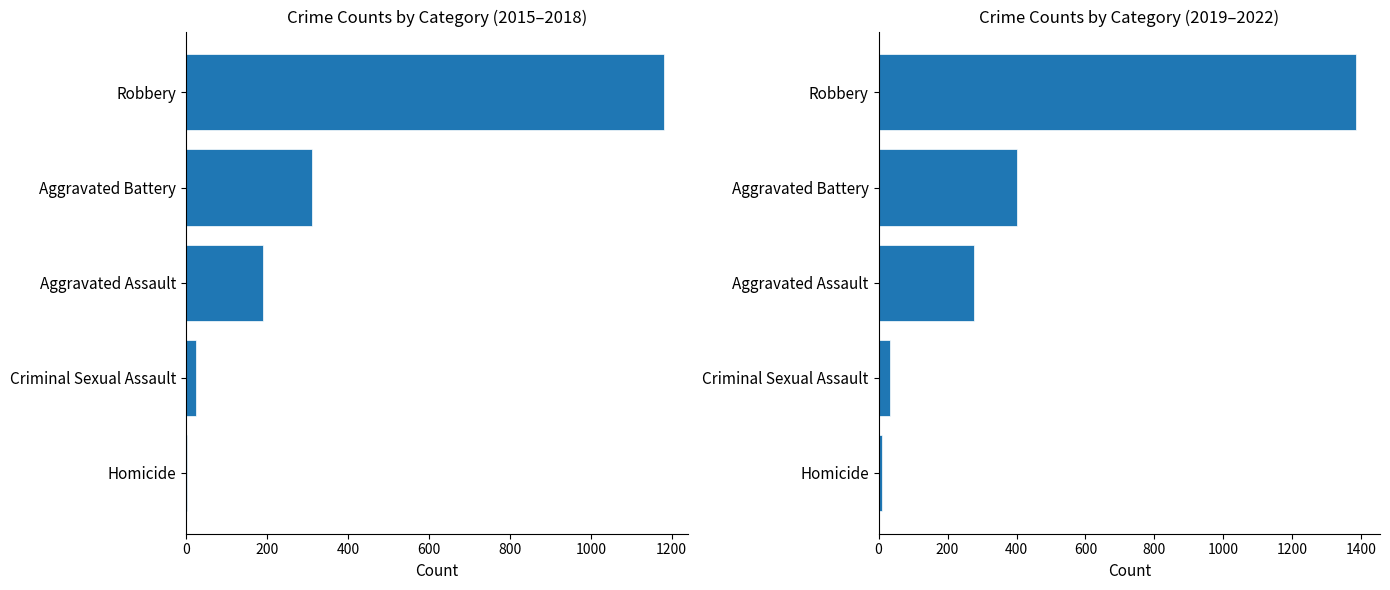

Which series has the largest range (max minus min)?

2019-2022 total